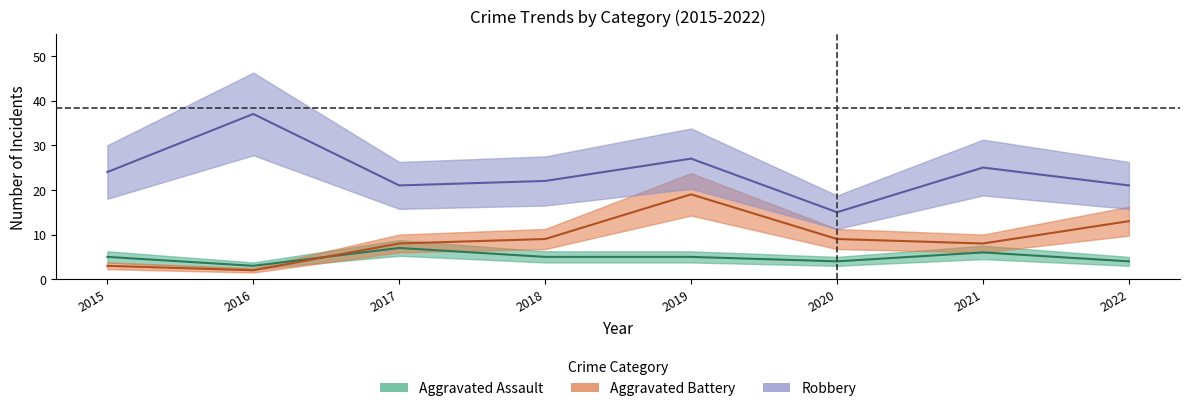

How many data points in Robbery are less than 24?

4